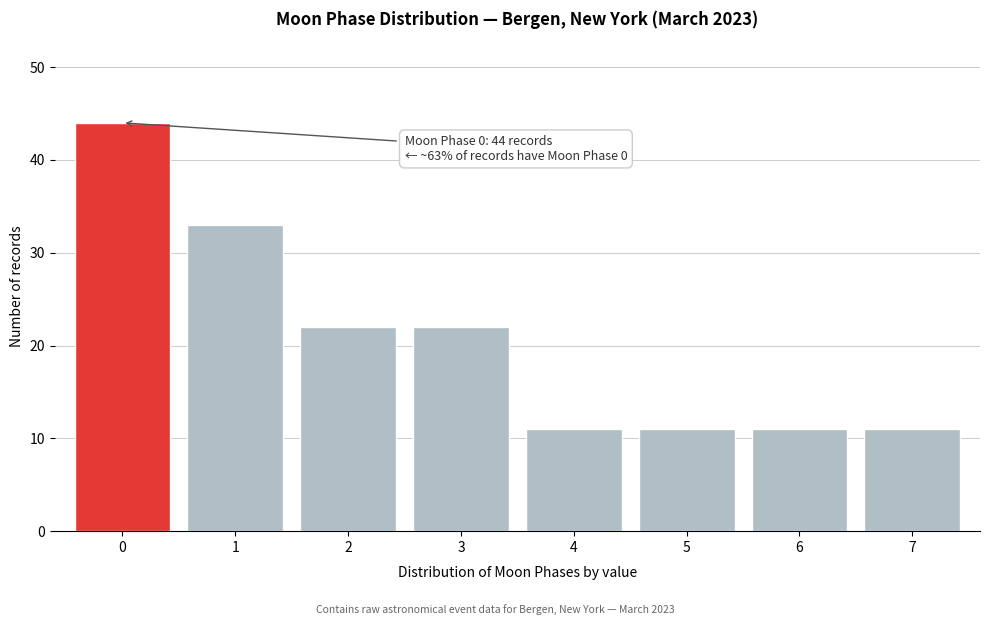

Reading left to right, extract all data points from this chart.

0=44	1=33	2=22	3=22	4=11	5=11	6=11	7=11